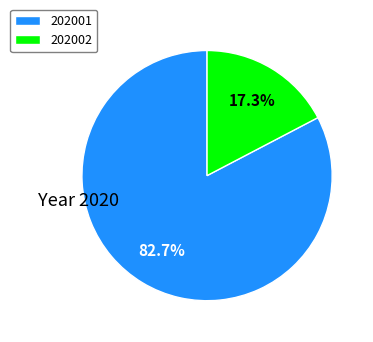

To the nearest percent, what is the average slice percentage?

50%